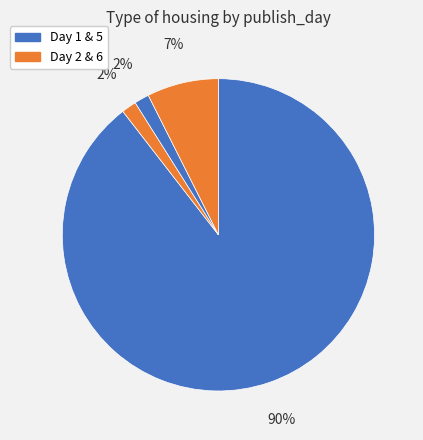

Which category has the smallest portion of the pie?

5